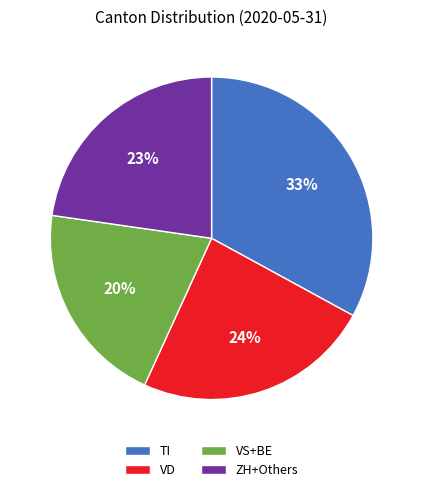

To the nearest percent, what portion does ZH+Others represent?

23%